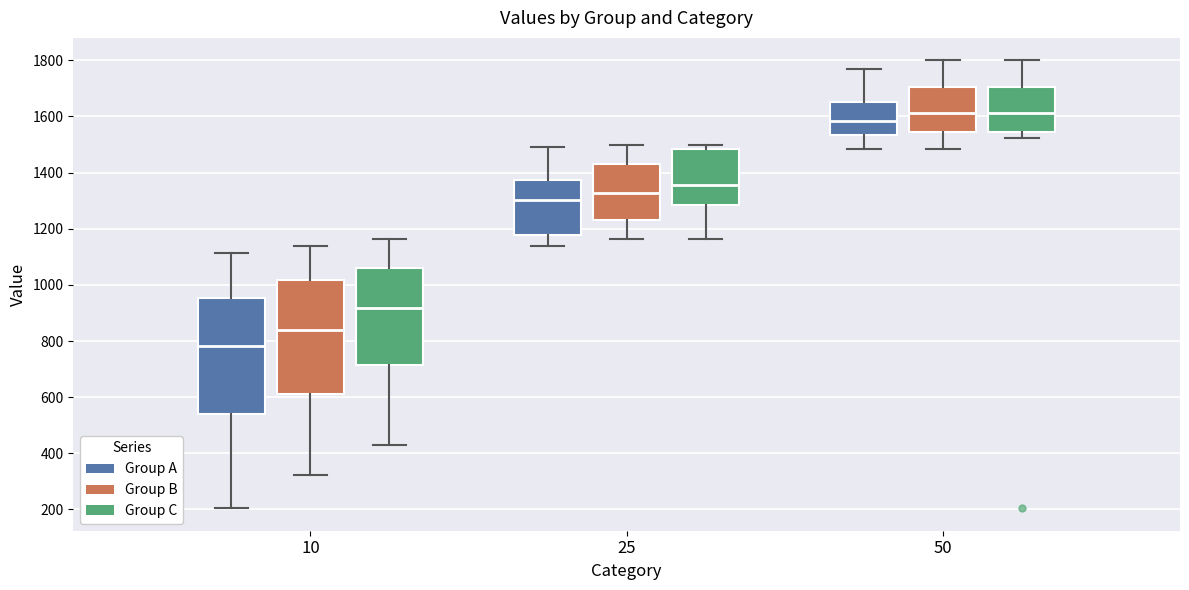

Reading left to right, read every box against the y-axis: the position of its median line, the range the box covers, and the ends of its whiskers. The values are not printed on the chart, so give them approximately, as read against the axis.

10 (Group A): median 780, box 540 to 960, whiskers 200 to 1120
10 (Group B): median 840, box 620 to 1020, whiskers 320 to 1140
10 (Group C): median 920, box 720 to 1060, whiskers 420 to 1160
25 (Group A): median 1300, box 1180 to 1380, whiskers 1140 to 1500
25 (Group B): median 1320, box 1240 to 1440, whiskers 1160 to 1500
25 (Group C): median 1360, box 1280 to 1480, whiskers 1160 to 1500
50 (Group A): median 1580, box 1540 to 1660, whiskers 1480 to 1760
50 (Group B): median 1620, box 1540 to 1700, whiskers 1480 to 1800
50 (Group C): median 1620, box 1540 to 1700, whiskers 1520 to 1800